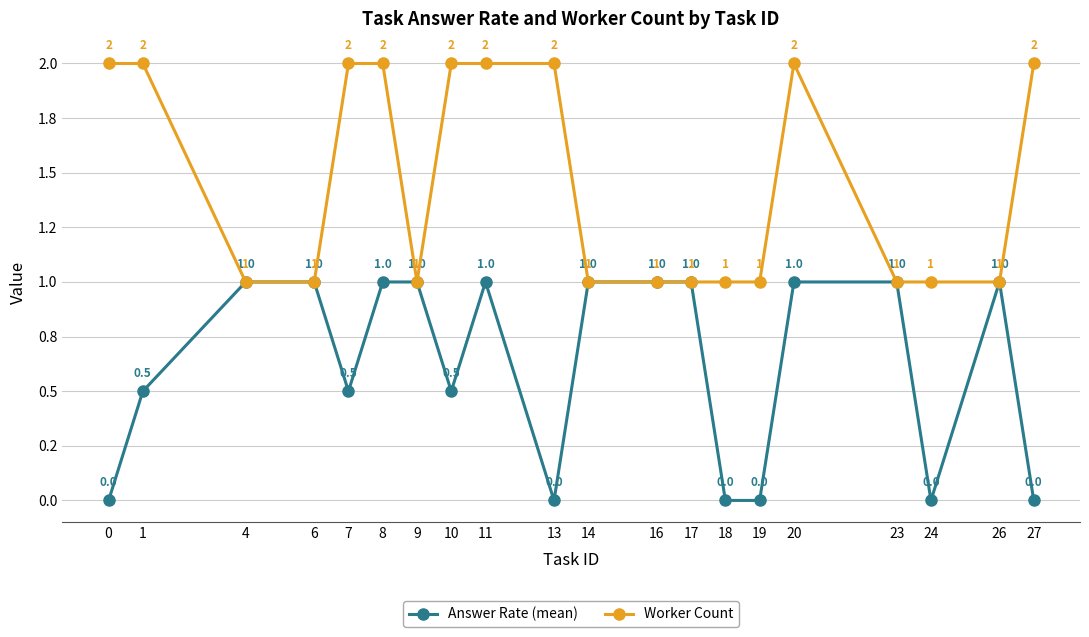

What are all the series names shown in the legend?

Answer Rate (mean), Worker Count